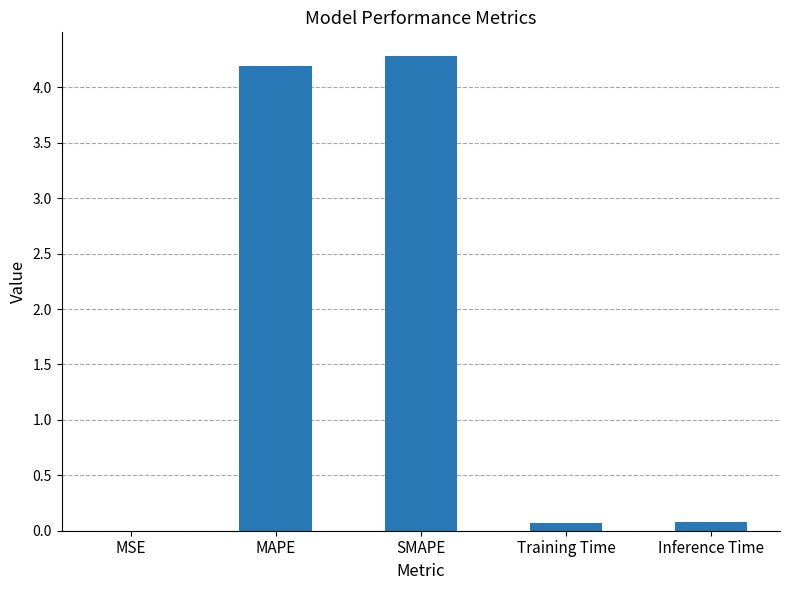

What is the approximate value at SMAPE?

4.3